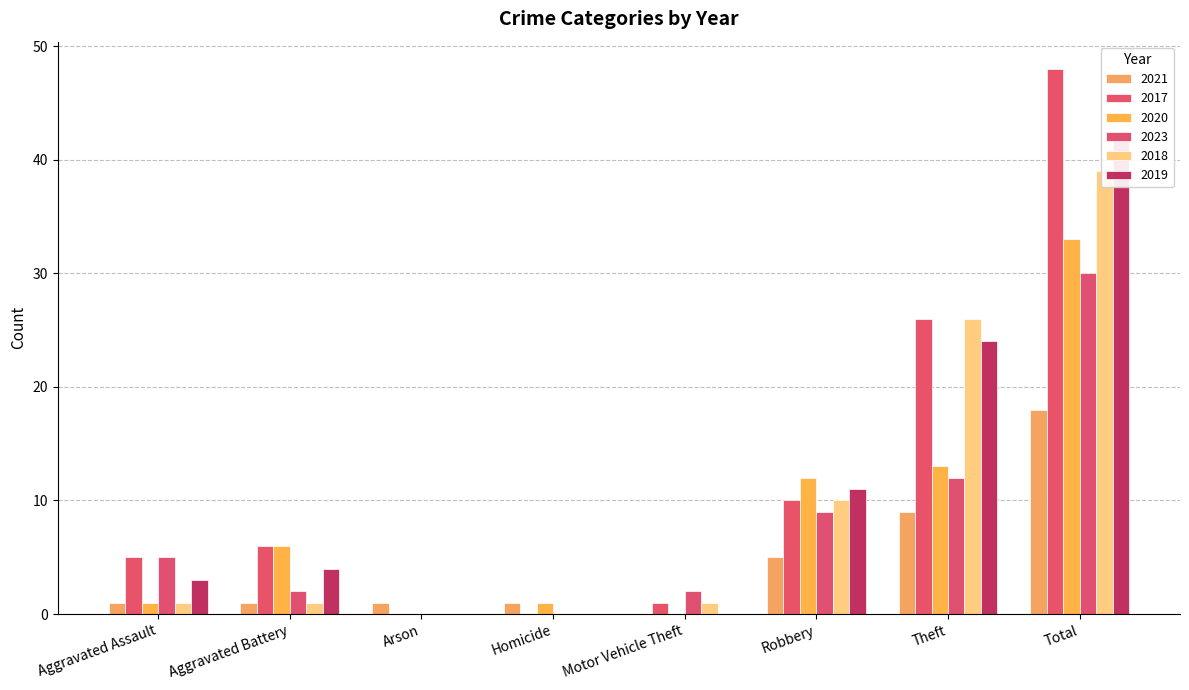

How many data points does each series have?

8